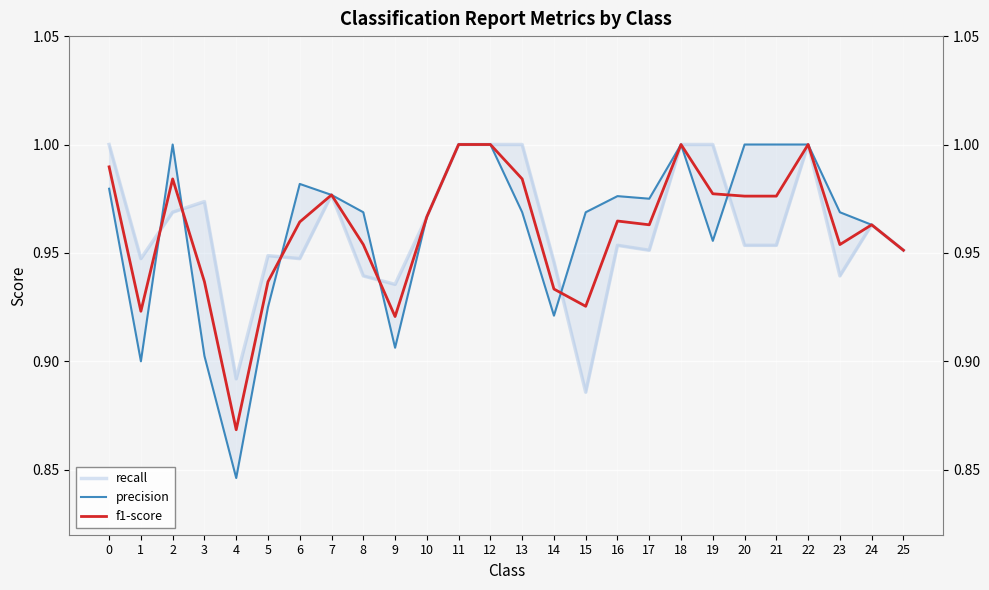

How many interior local valleys does the recall series have?

7